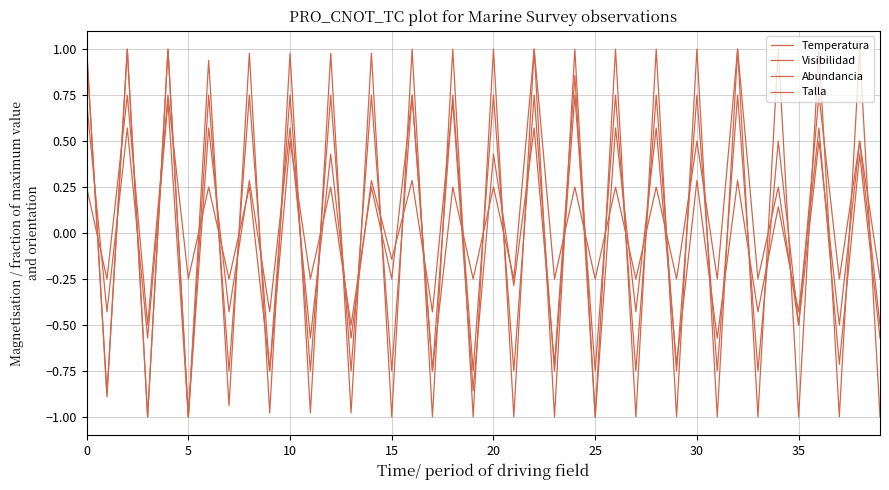

How many values in Temperatura are below zero?

20